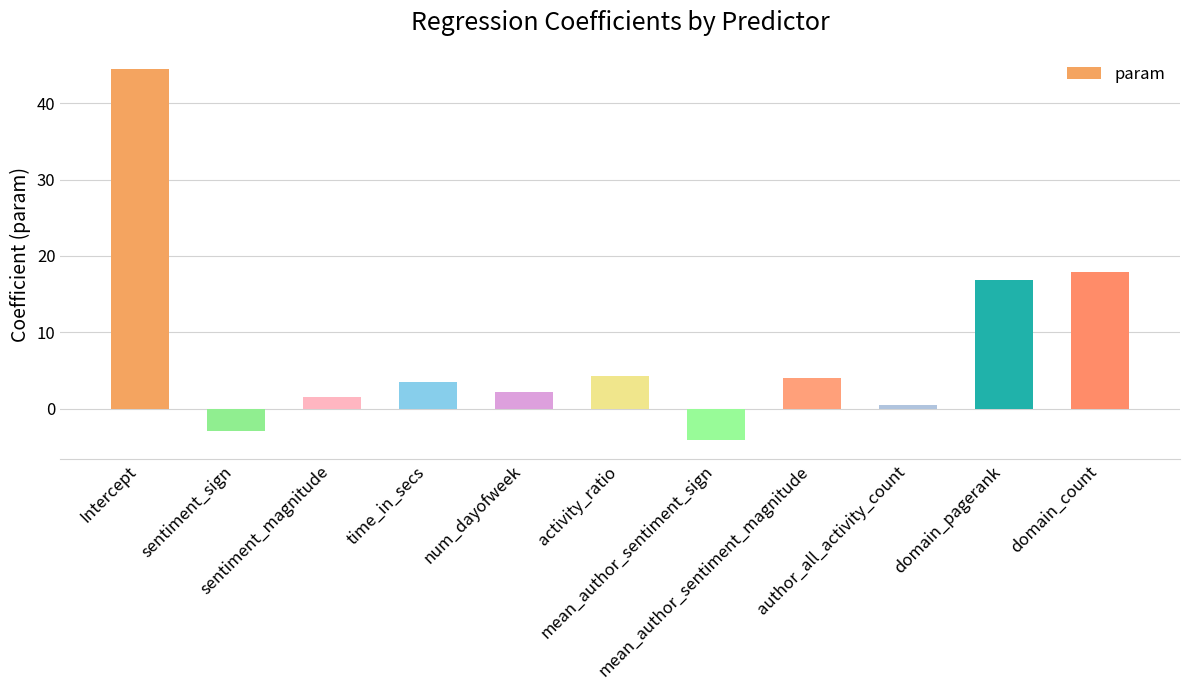

Which has a higher value, num_dayofweek or domain_count?

domain_count